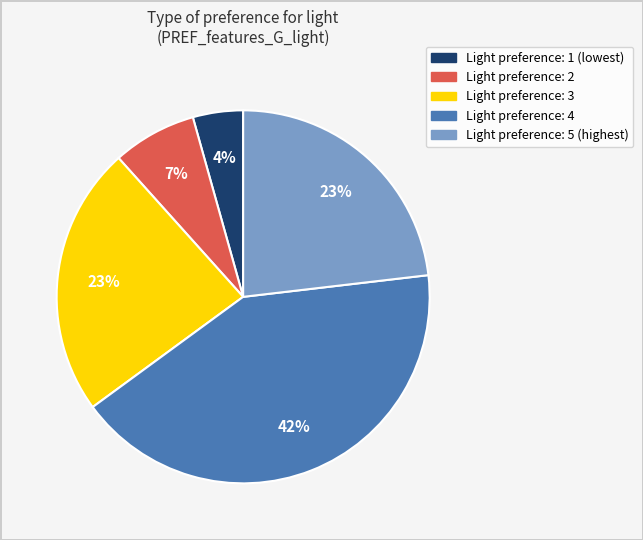

To the nearest percent, what is the average slice percentage?

20%